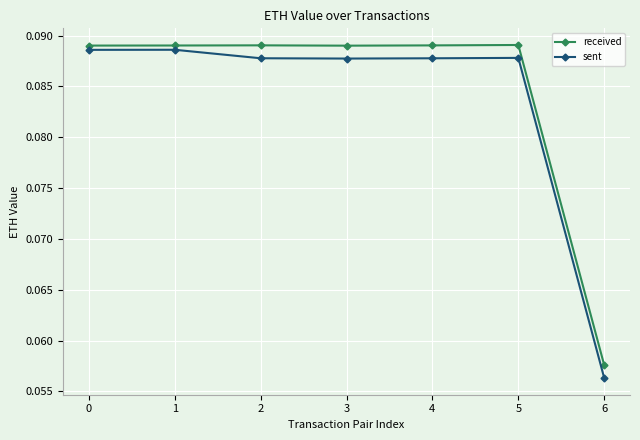

What is the sum of all sent values?

0.6